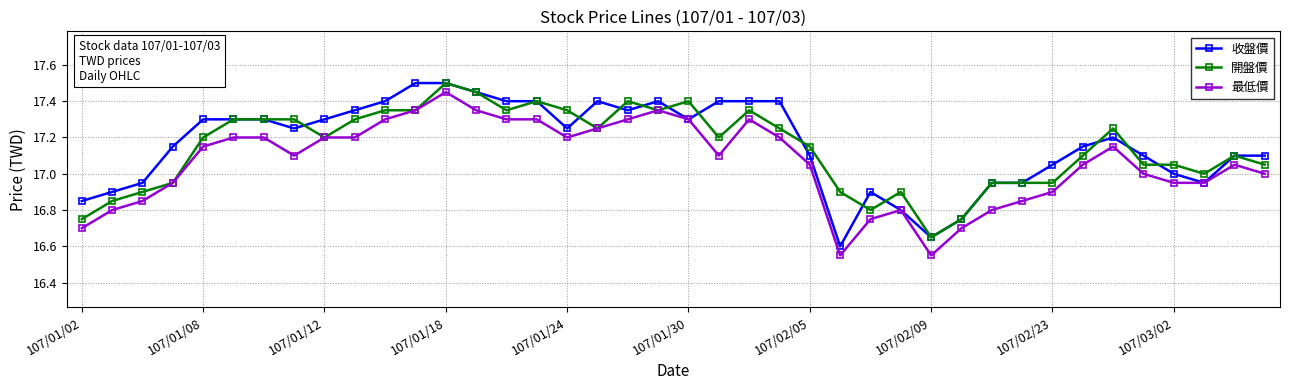

What is the highest value of the 開盤價 series?

17.5